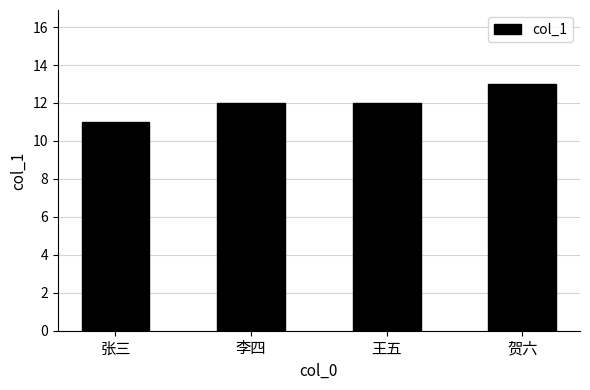

Reading left to right, list all the values displayed in this chart.

11	12	12	13